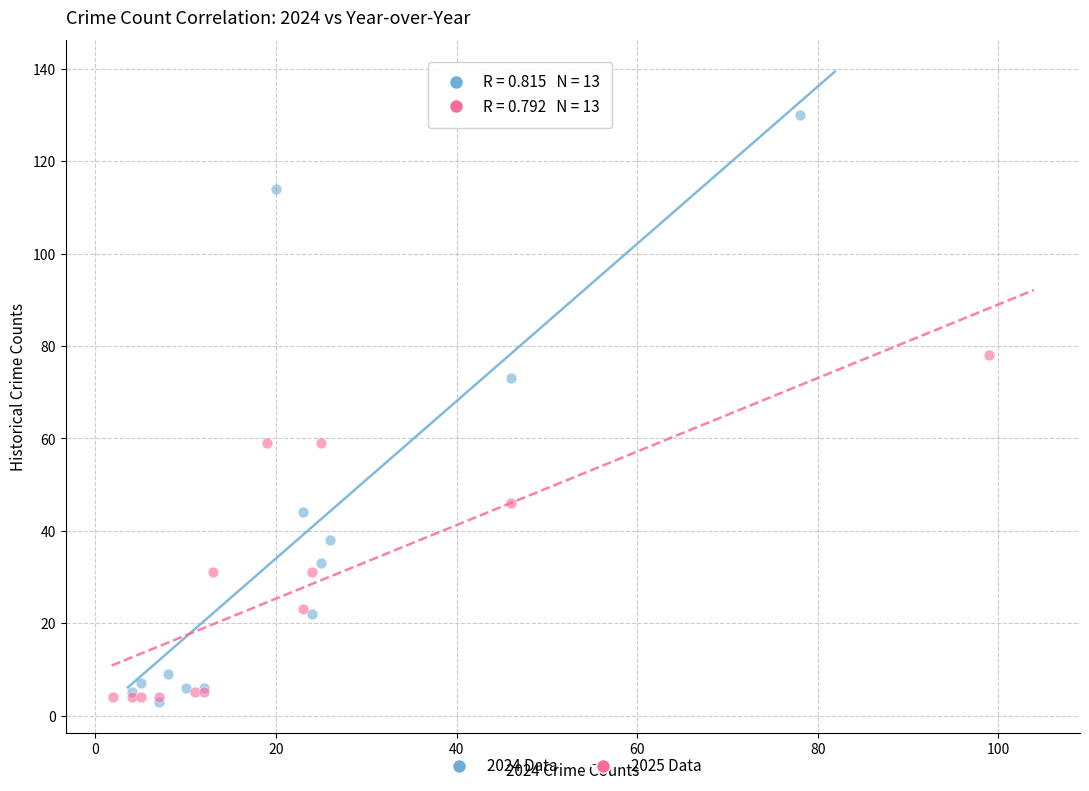

Which series has the largest Y range (max minus min)?

2024 Data